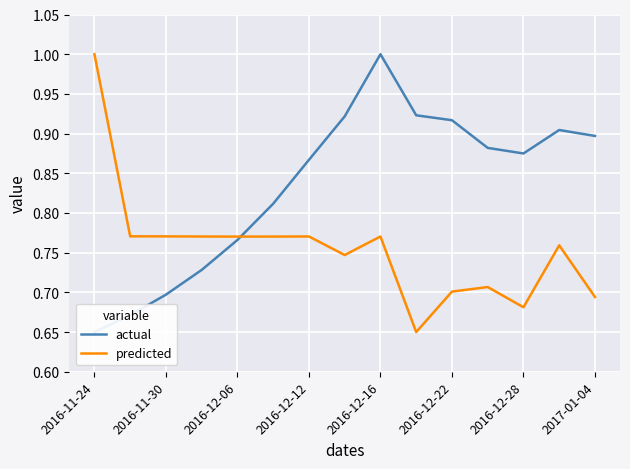

What is the highest value of the predicted series?

1.0